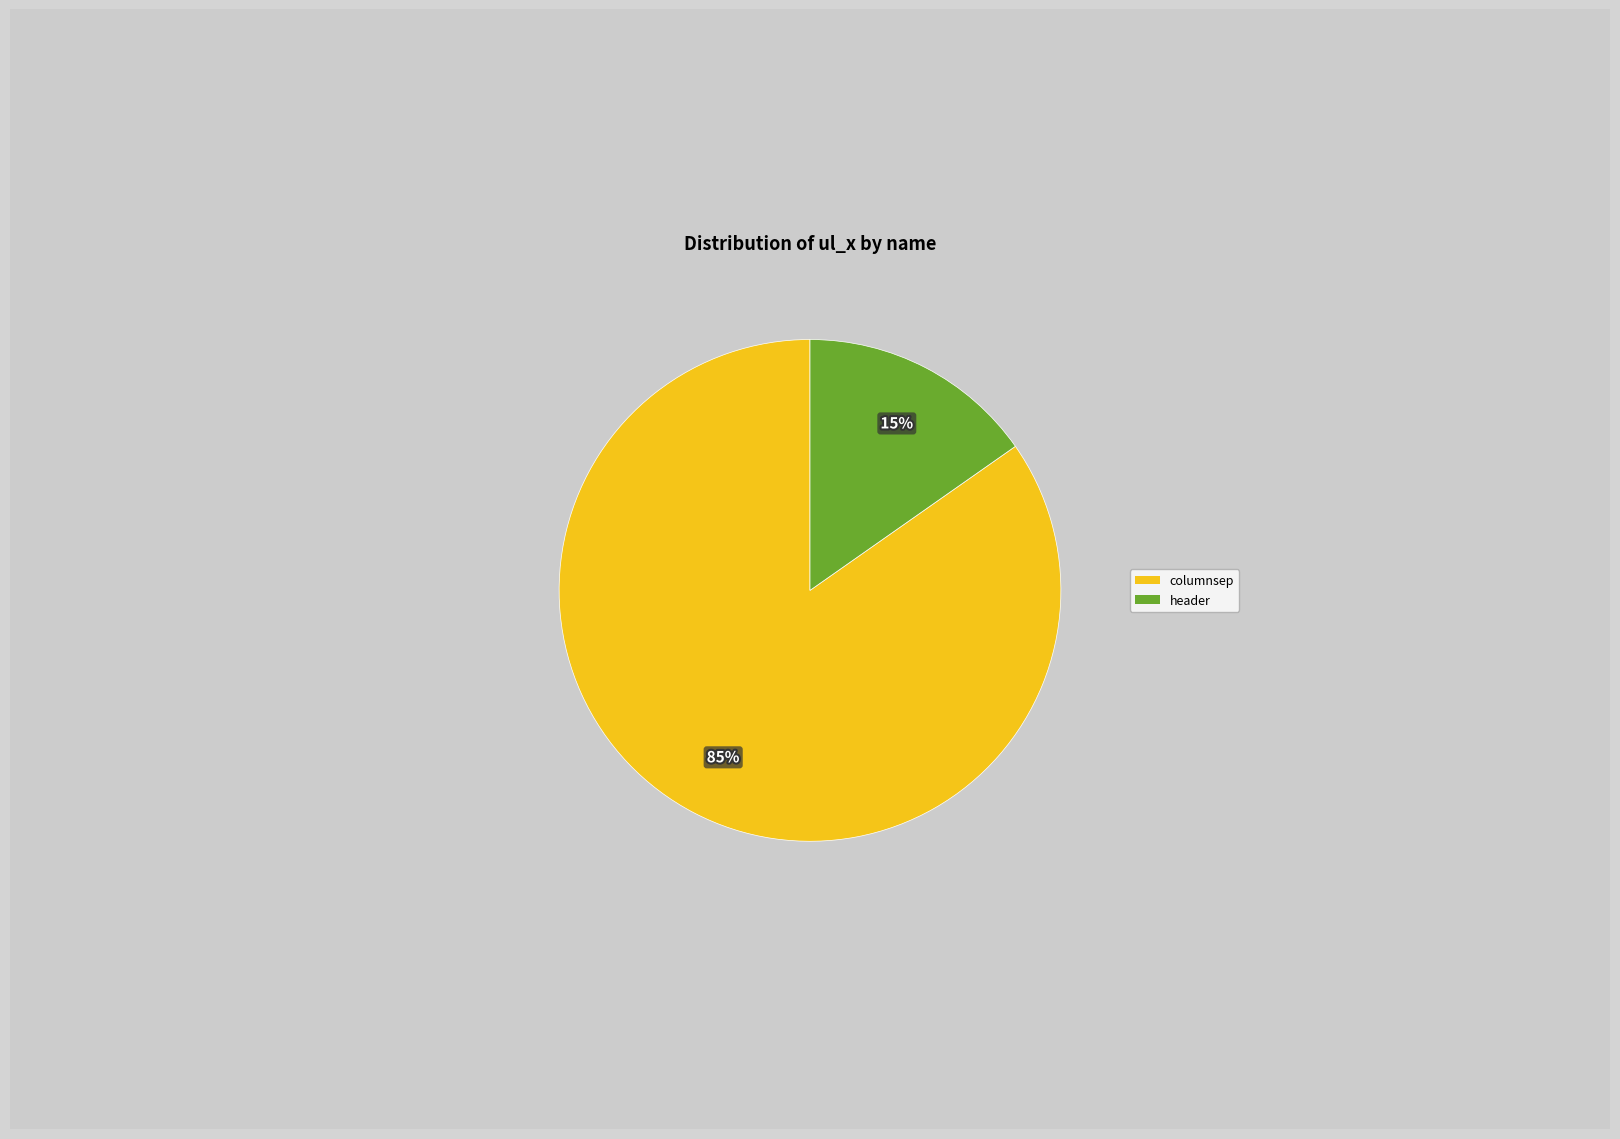

Is it true that header is 28% of the pie?

False